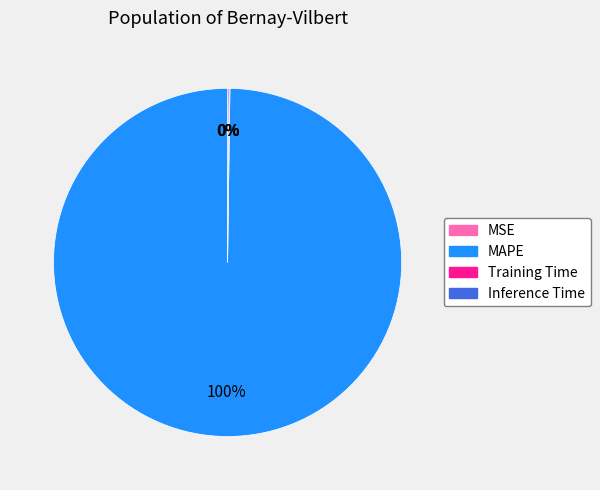

Does any single category account for the majority?

Yes